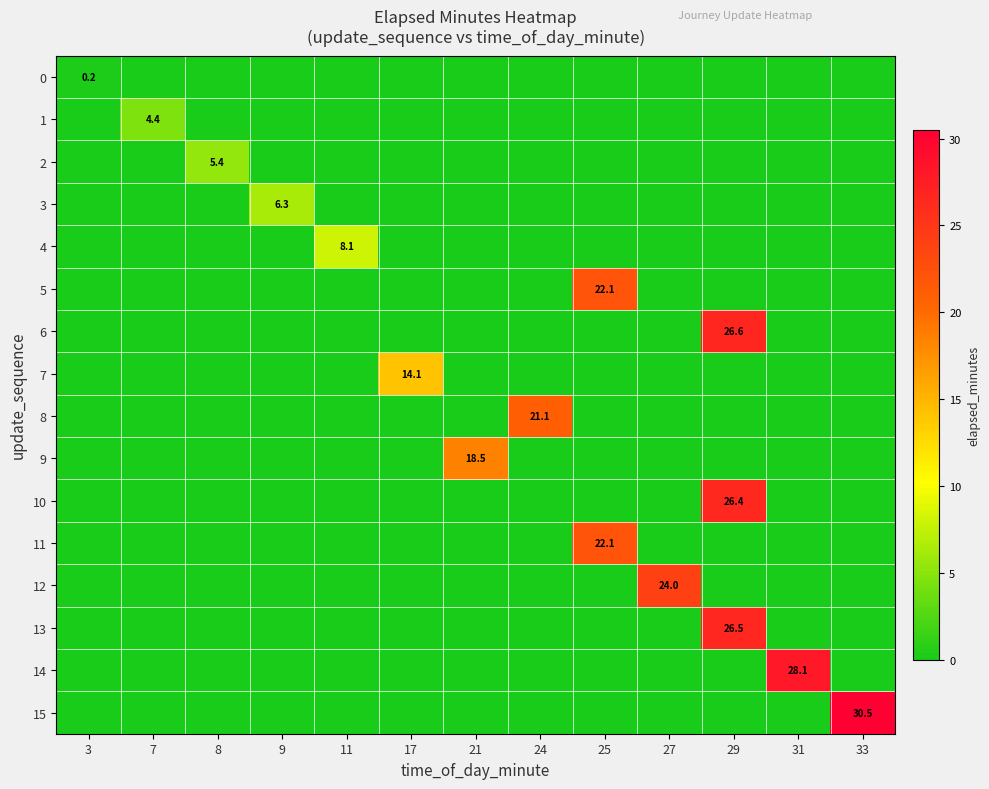

How many values in the 2 series exceed 0?

1